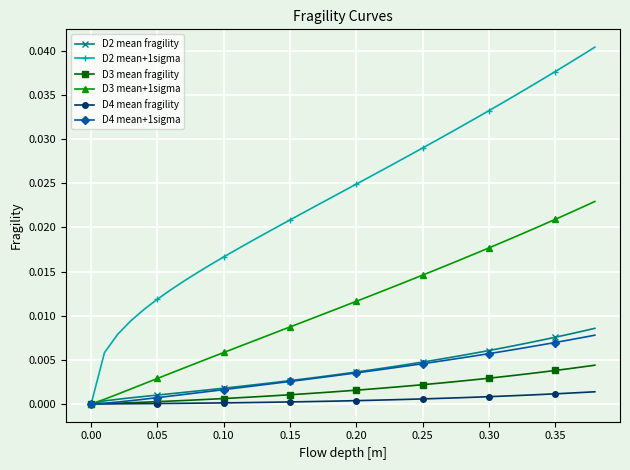

Which series has the largest total across all categories?

D2 mean+1sigma